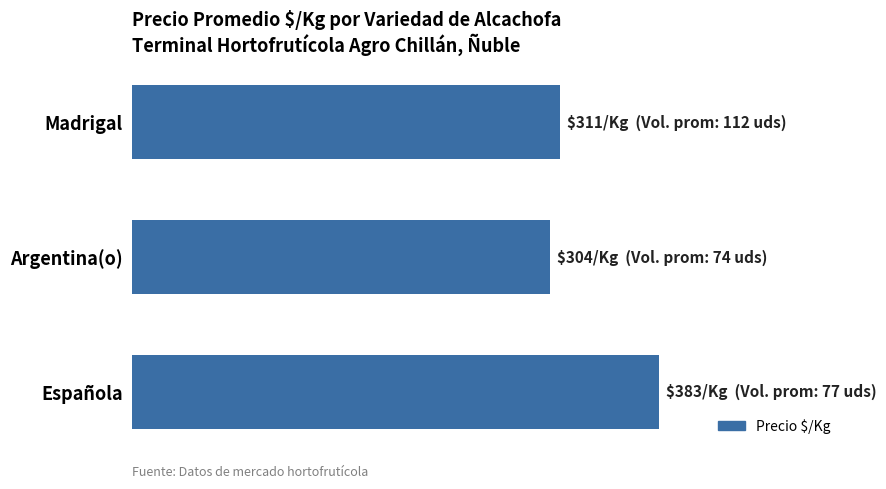

List the labels in order of value, smallest first.

Argentina(o), Madrigal, Española